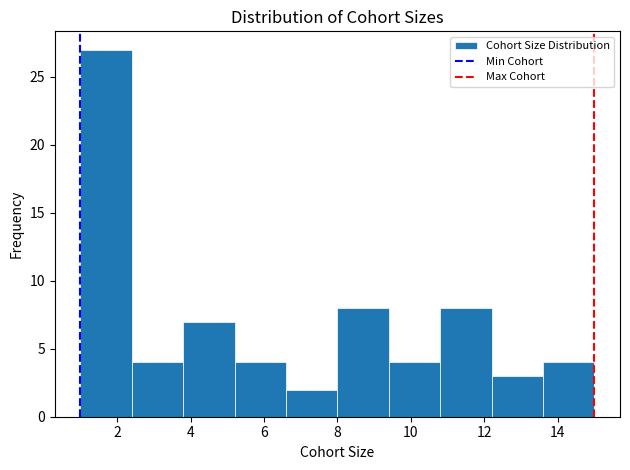

What is the height of the bar covering 12.2 to 13.6 on the x-axis? The values are not printed on the chart, so give them approximately, as read against the axis.

3